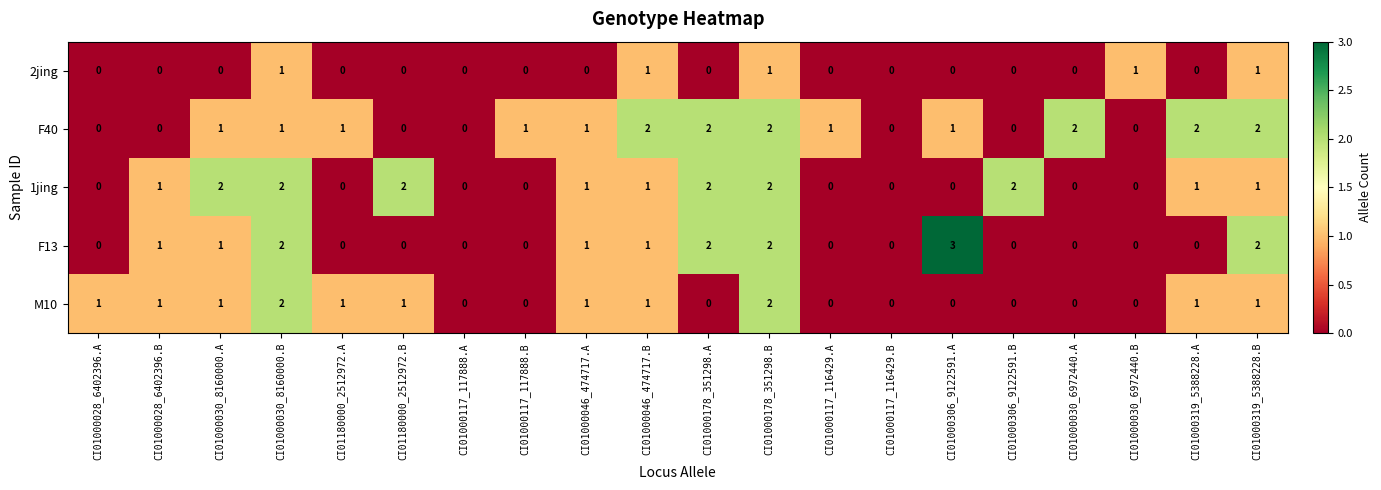

Which series has the widest spread of values?

F13